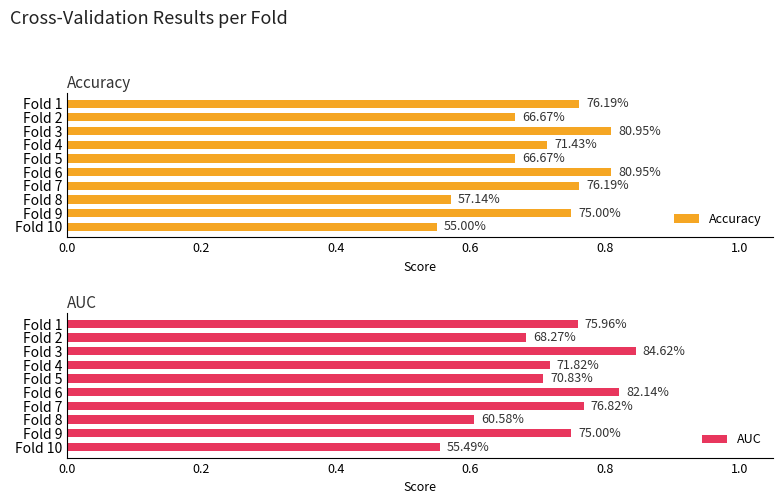

What are all the series names shown in the legend?

Accuracy, AUC